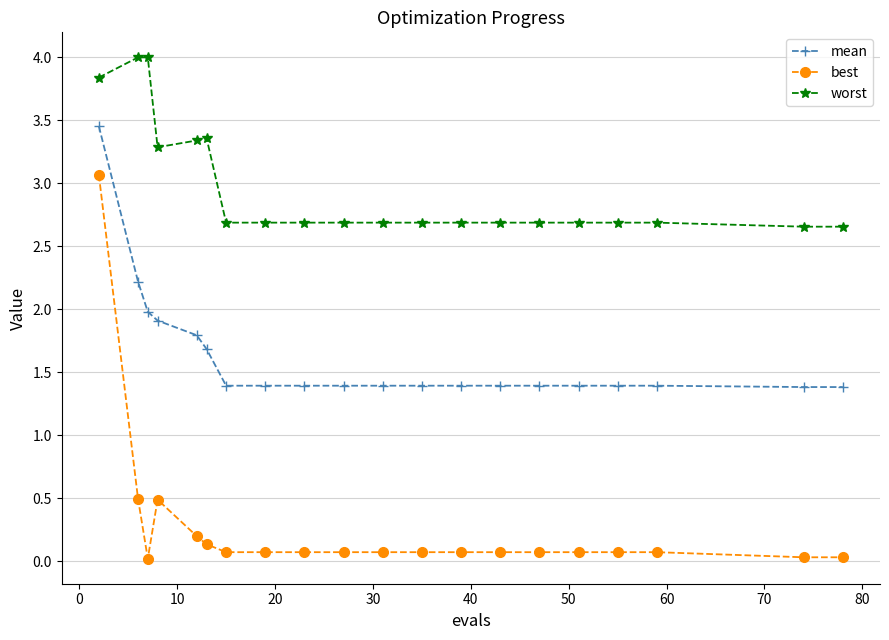

Which series has the largest total across all categories?

worst